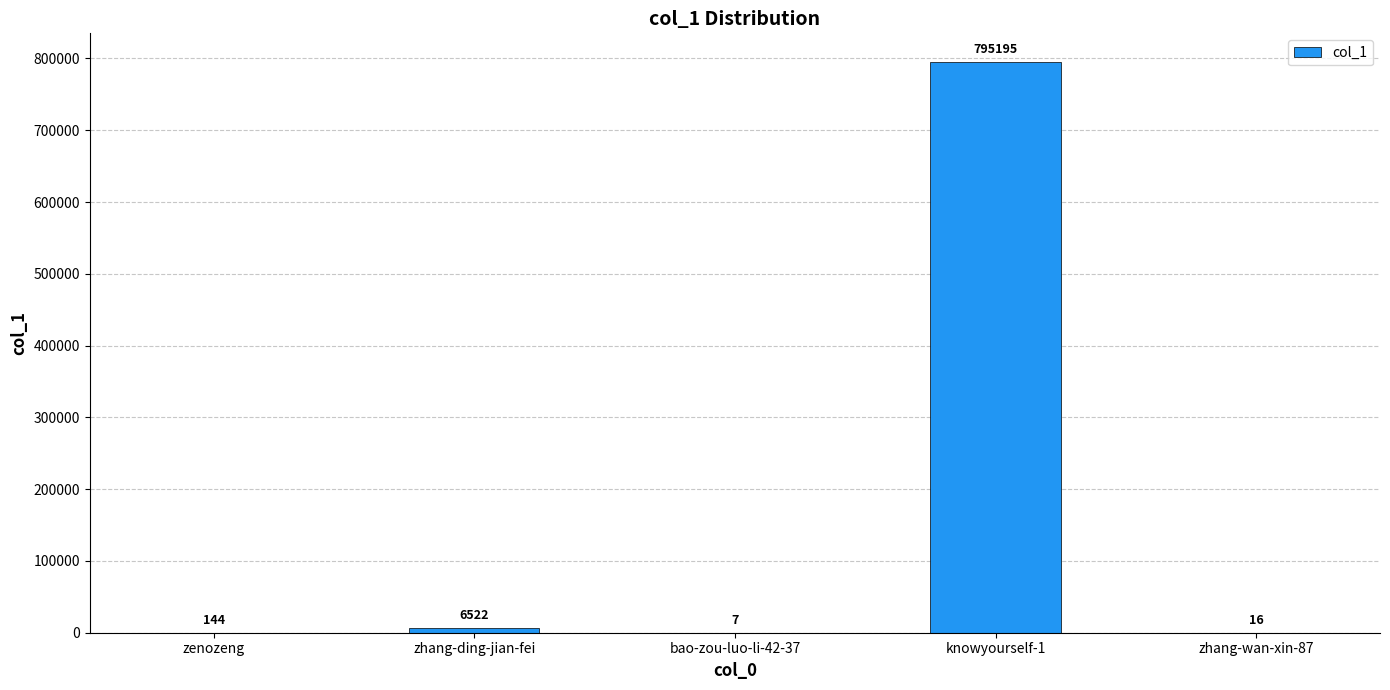

How many data points does each series have?

5